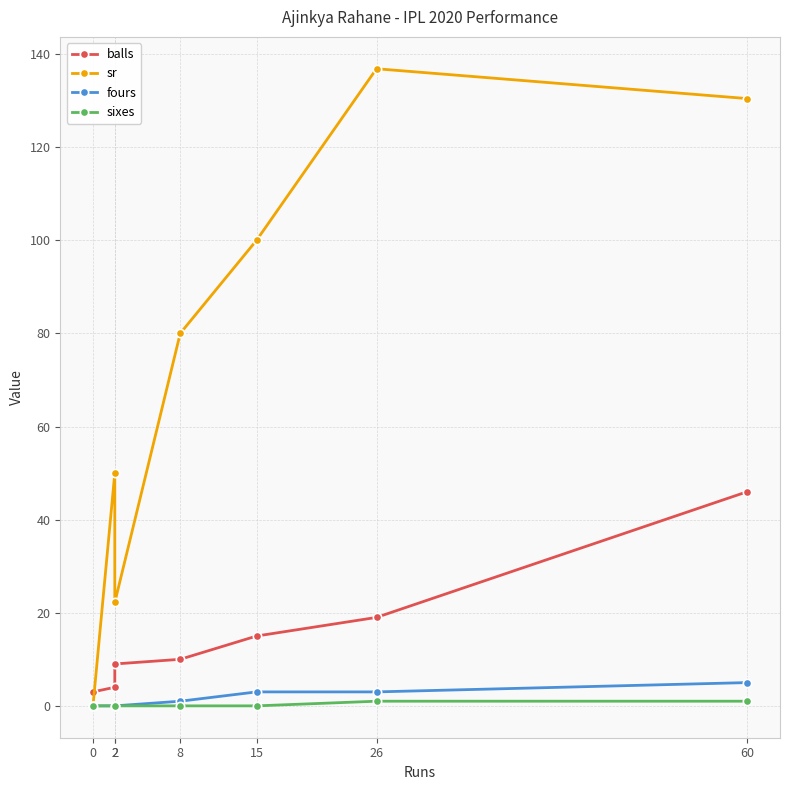

What is the difference between the sr values at 15 and 60?

30.4